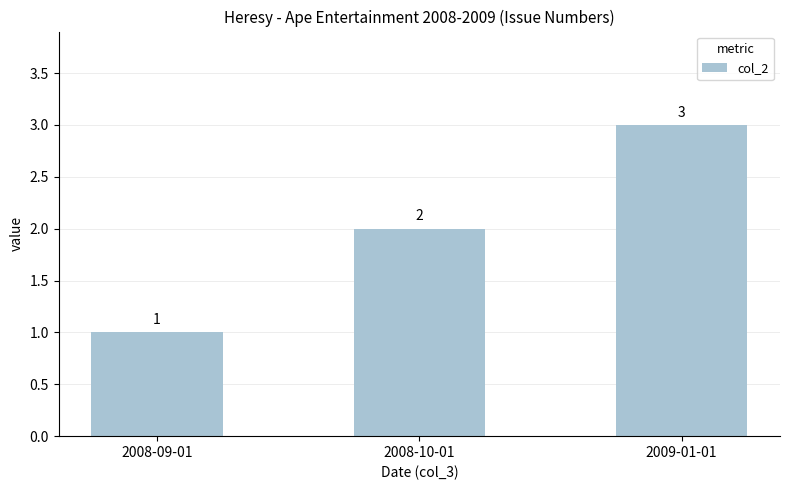

How many values are between 1 and 3?

3